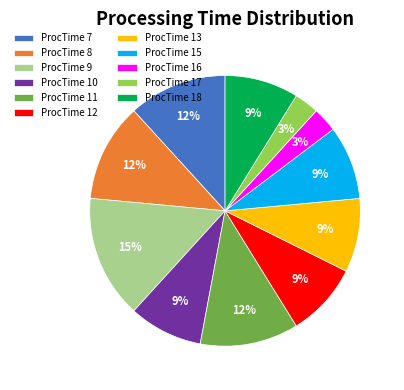

To the nearest percent, what is the difference between the ProcTime 12 and ProcTime 9 slice percentages?

6%